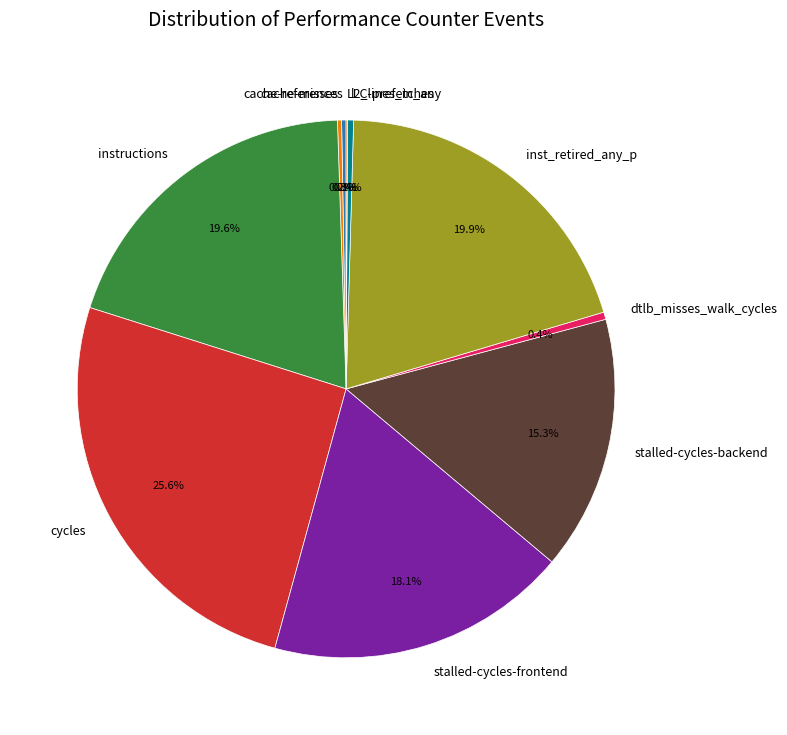

The dtlb_misses_walk_cycles slice represents 0% of the pie. True or false?

True